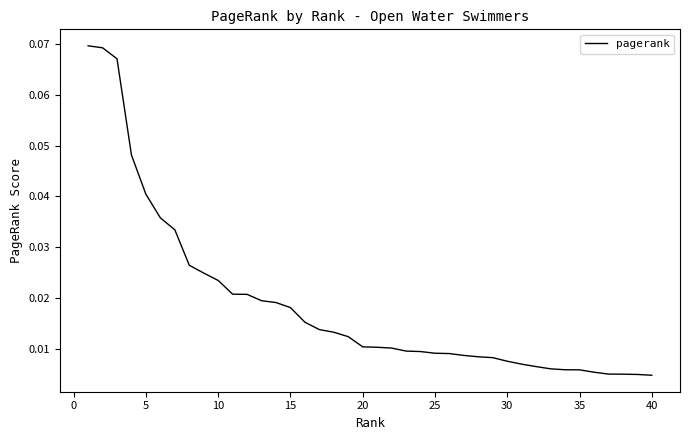

Does the chart display data point markers on the line(s)?

No